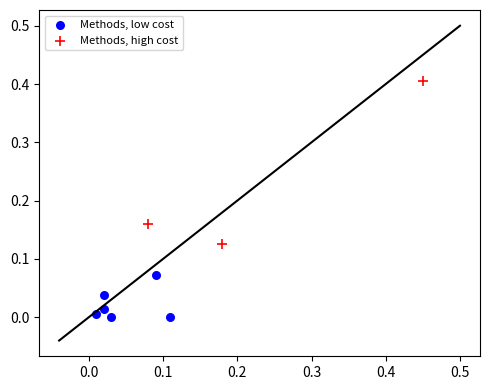

What are all the series names shown in the legend?

Methods, low cost, Methods, high cost